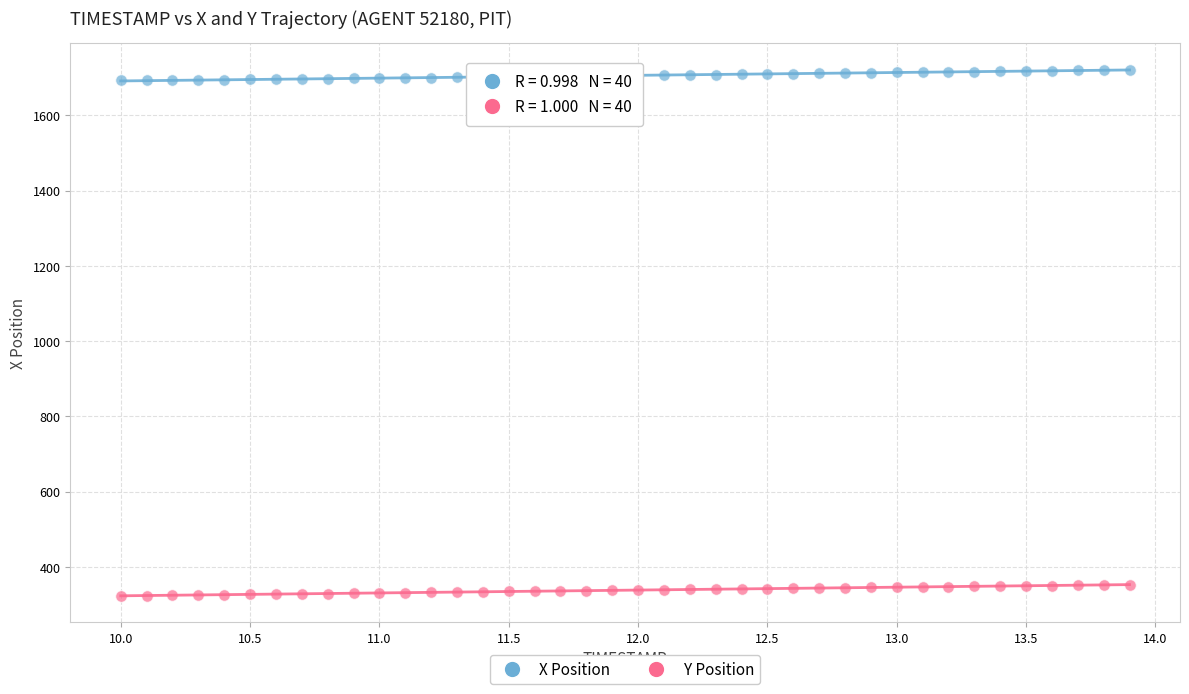

Across all data points, what is the range of Y values (max minus min)?

1399.0